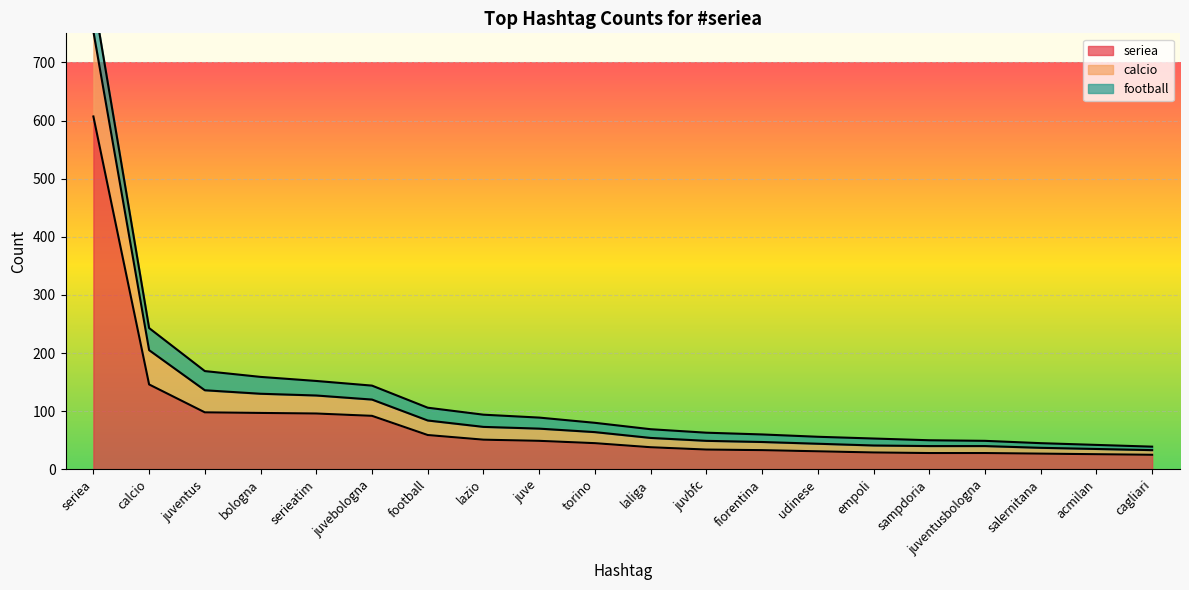

Between empoli and sampdoria, which series saw the biggest shift?

calcio